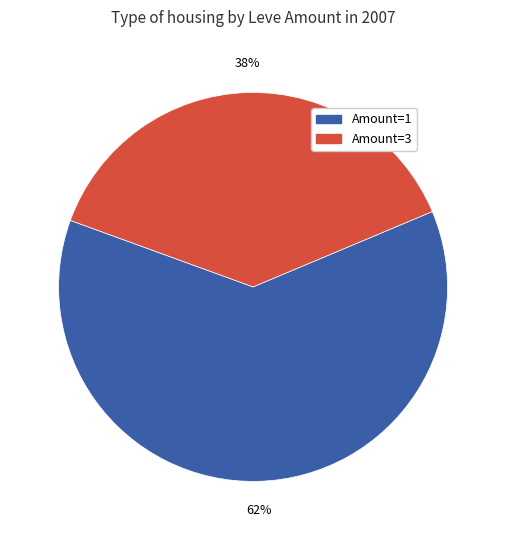

How many slices are in this pie chart?

2